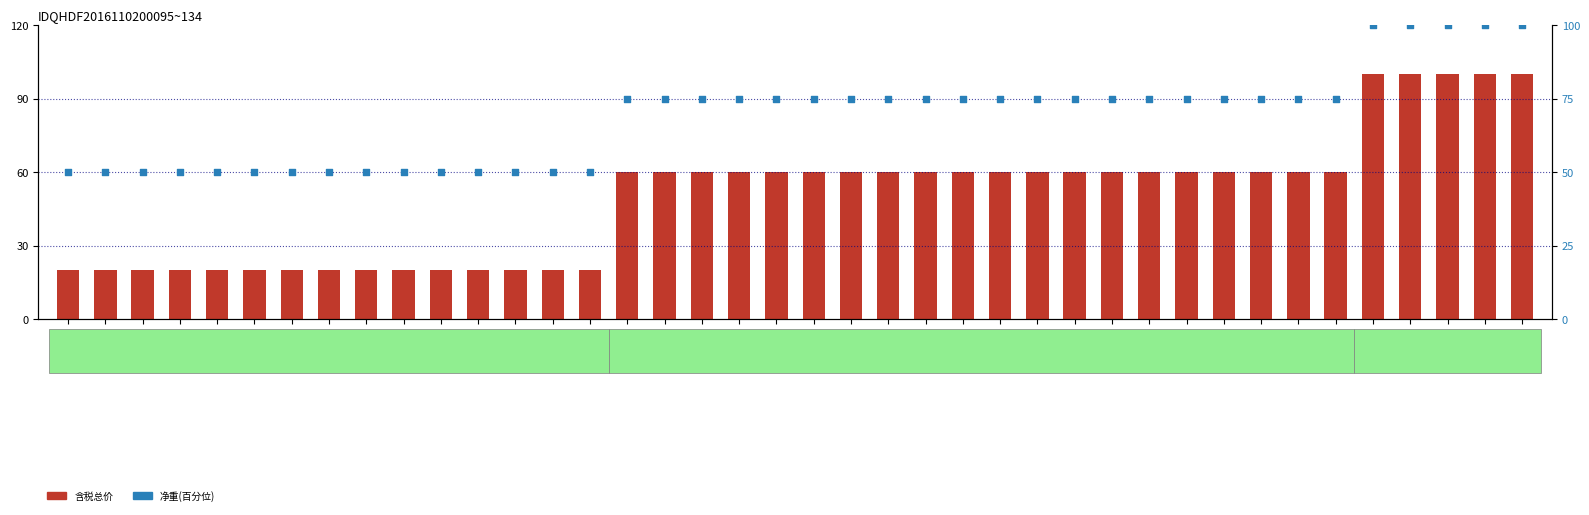

Is the value of 净重(百分位) at 陈奕名 greater than the value of 含税总价 at 赵子仪?

No